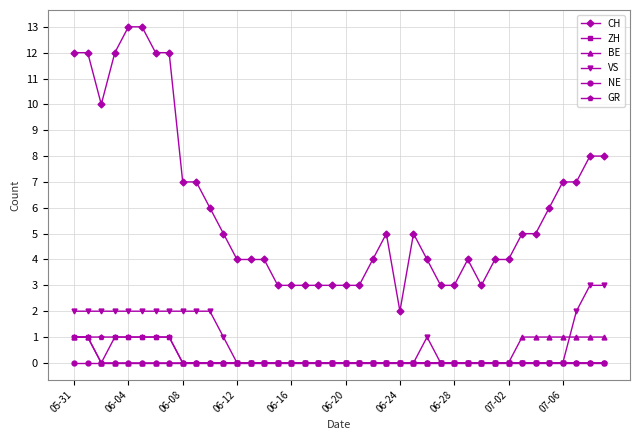

How many lines are shown in the chart?

6